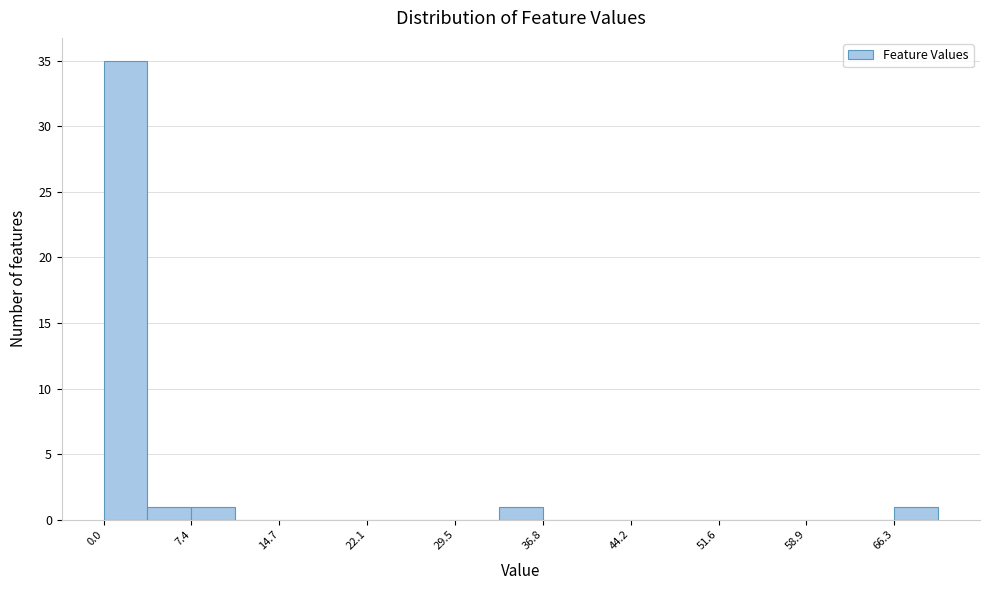

Read against the x-axis, roughly where is the centre of the tallest bar?

2